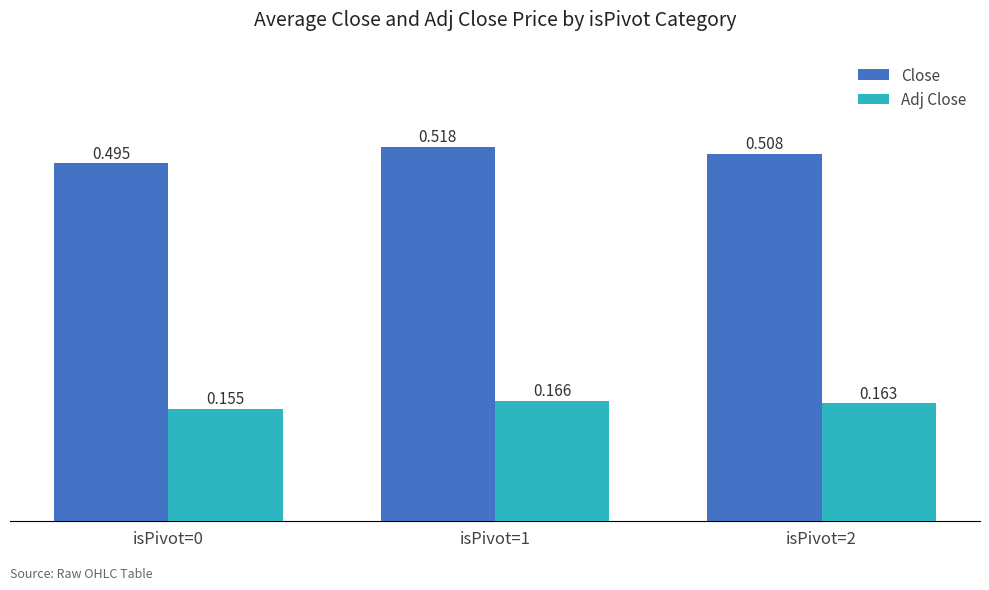

Rank the categories by Adj Close value from highest to lowest.

isPivot=1, isPivot=2, isPivot=0